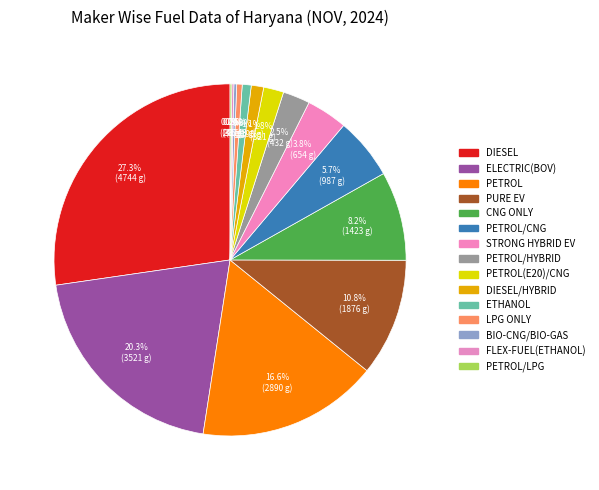

How many slices are in this pie chart?

15